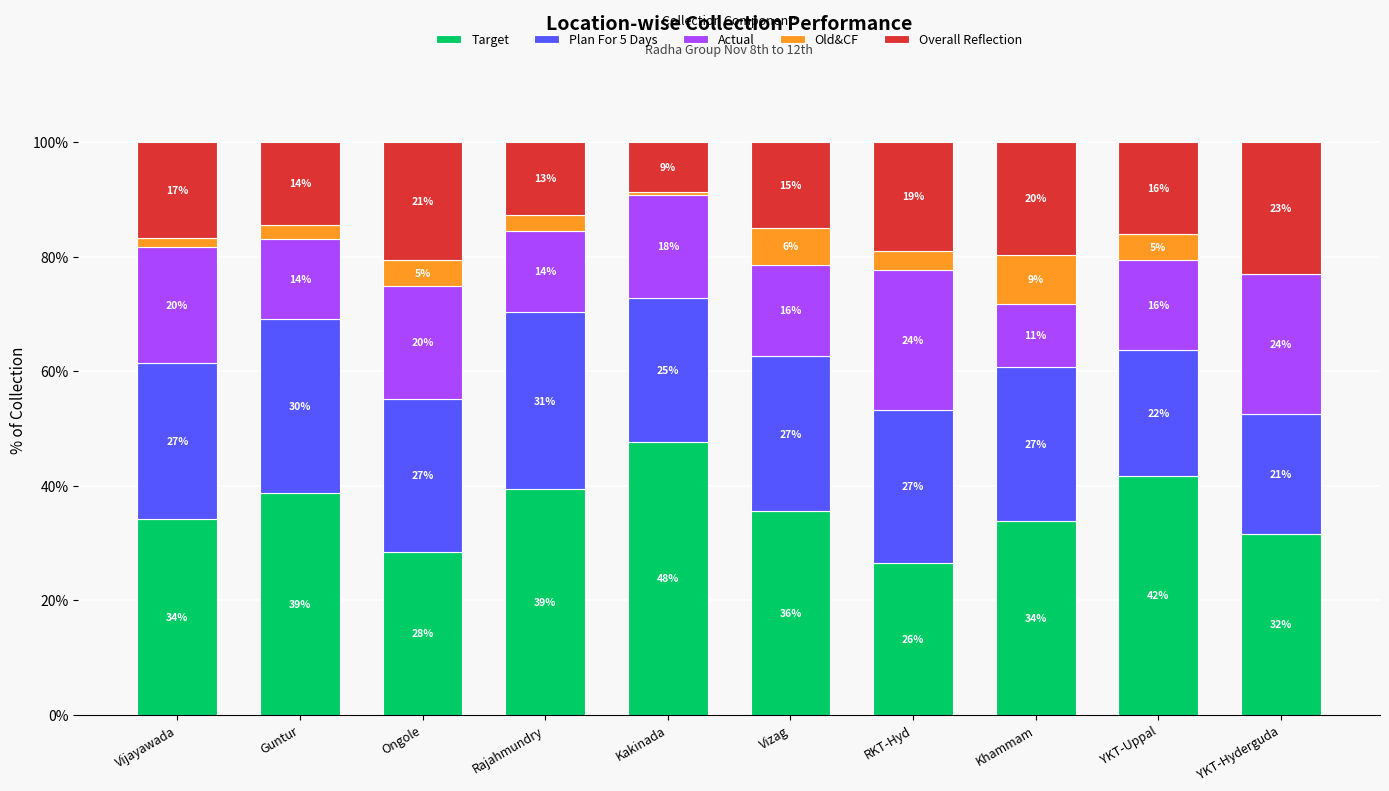

Between Ongole and Vizag, which series saw the biggest shift?

Target